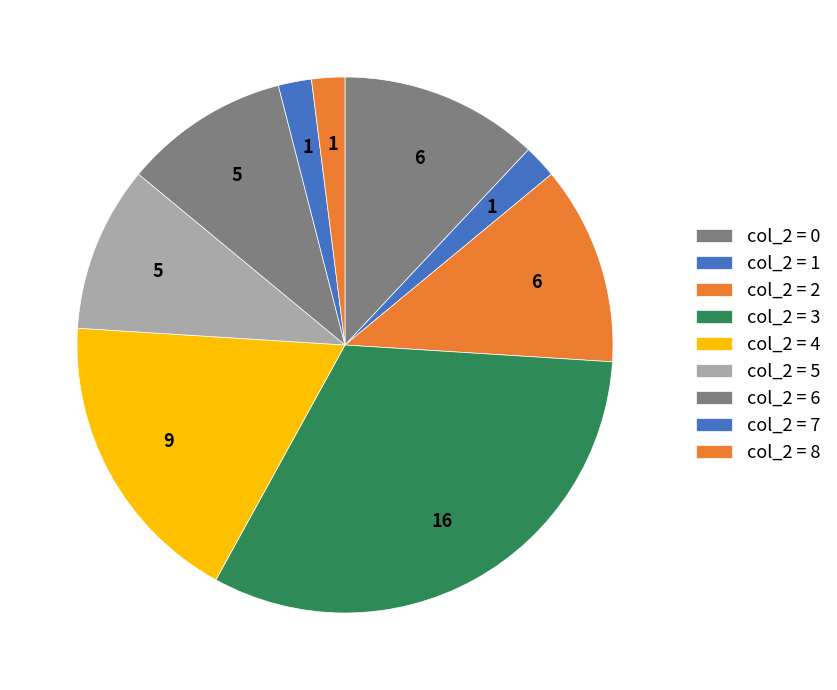

Count the number of slices in the pie.

9